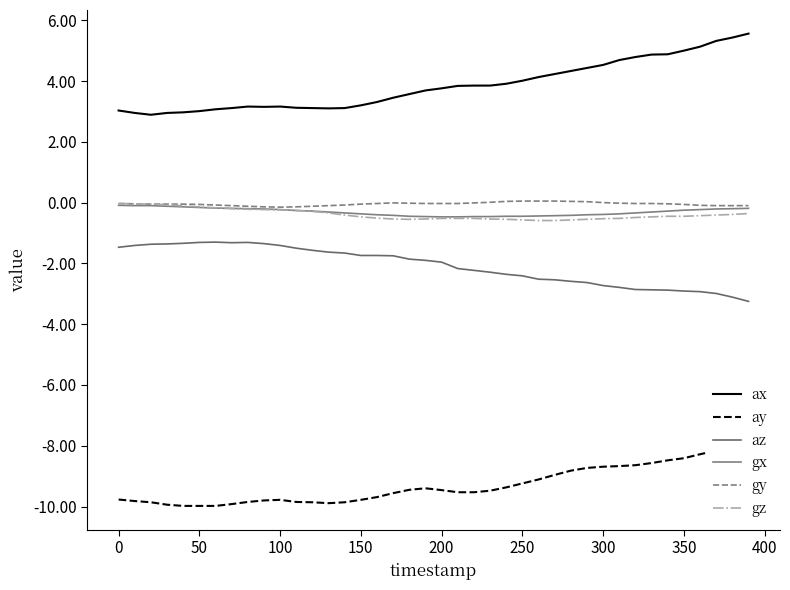

Which series has the widest spread of values?

ax